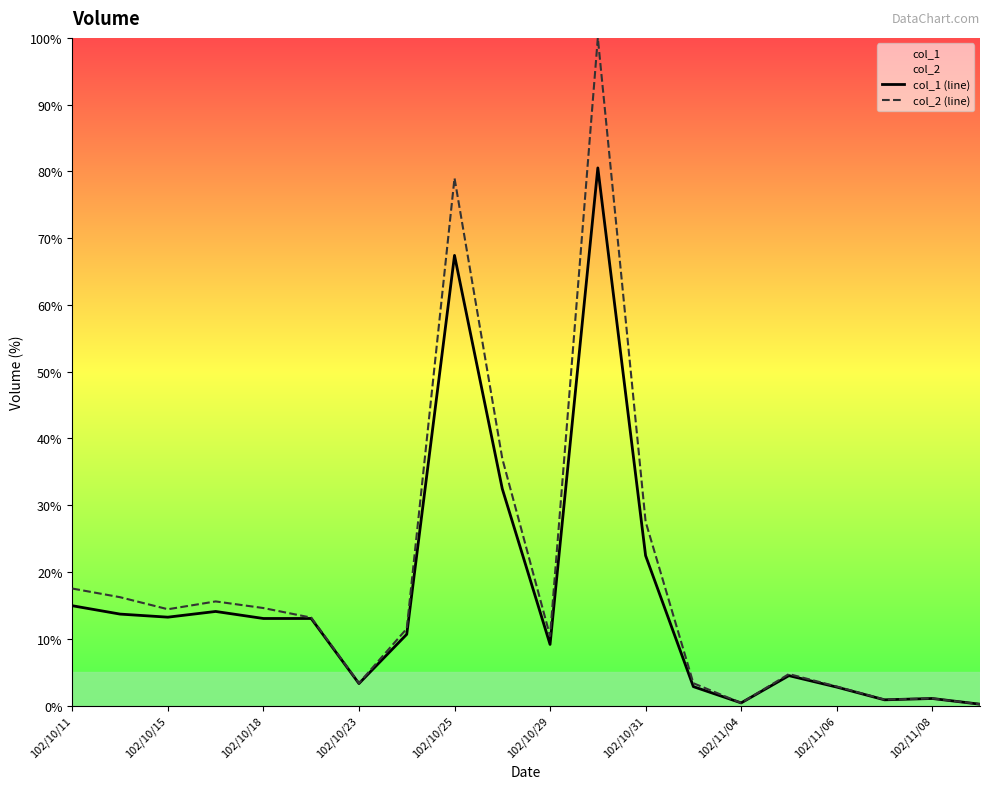

Rank the series by their maximum value, from highest to lowest.

col_2 (line), col_1 (line)